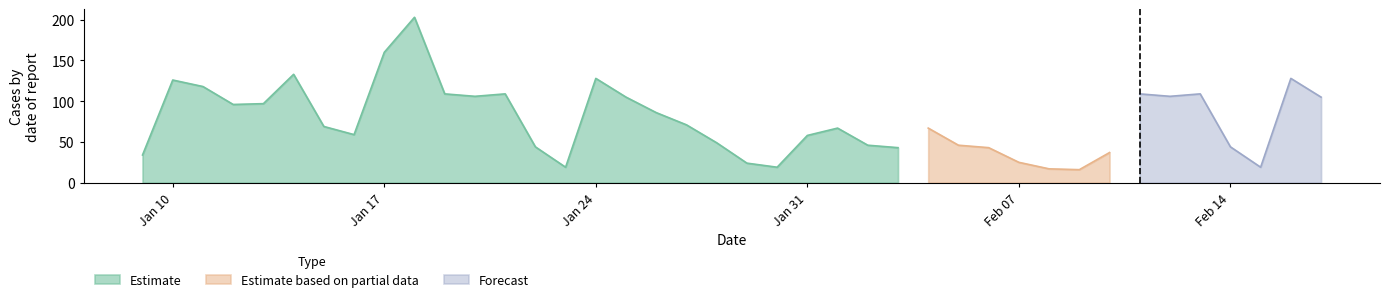

What is the highest value of the Estimate series?

203